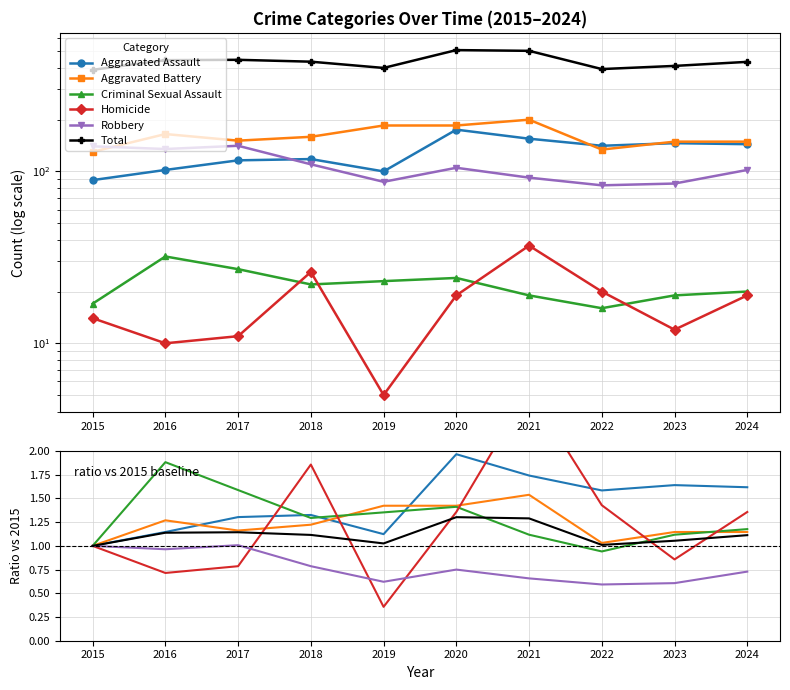

Reading left to right, transcribe all the data shown in this chart.

Aggravated Assault: 2015=1.0	2016=1.1	2017=1.3	2018=1.3	2019=1.1	2020=2.0	2021=1.7	2022=1.6	2023=1.6	2024=1.6
Aggravated Battery: 2015=1.0	2016=1.3	2017=1.2	2018=1.2	2019=1.4	2020=1.4	2021=1.5	2022=1.0	2023=1.1	2024=1.1
Criminal Sexual Assault: 2015=1.0	2016=1.9	2017=1.6	2018=1.3	2019=1.4	2020=1.4	2021=1.1	2022=0.9	2023=1.1	2024=1.2
Homicide: 2015=1.0	2016=0.7	2017=0.8	2018=1.9	2019=0.4	2020=1.4	2021=2.6	2022=1.4	2023=0.9	2024=1.4
Robbery: 2015=1.0	2016=1.0	2017=1.0	2018=0.8	2019=0.6	2020=0.8	2021=0.7	2022=0.6	2023=0.6	2024=0.7
Total: 2015=1.0	2016=1.1	2017=1.1	2018=1.1	2019=1.0	2020=1.3	2021=1.3	2022=1.0	2023=1.1	2024=1.1